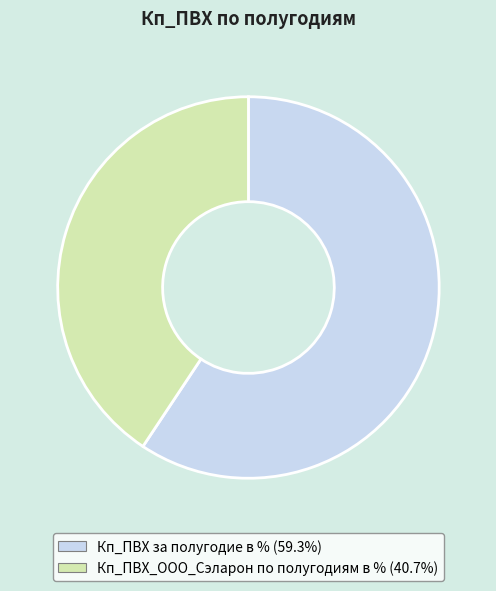

Do Кп_ПВХ за полугодие в % and Кп_ПВХ_ООО_Сэларон по полугодиям в % together represent more than half of the pie?

Yes